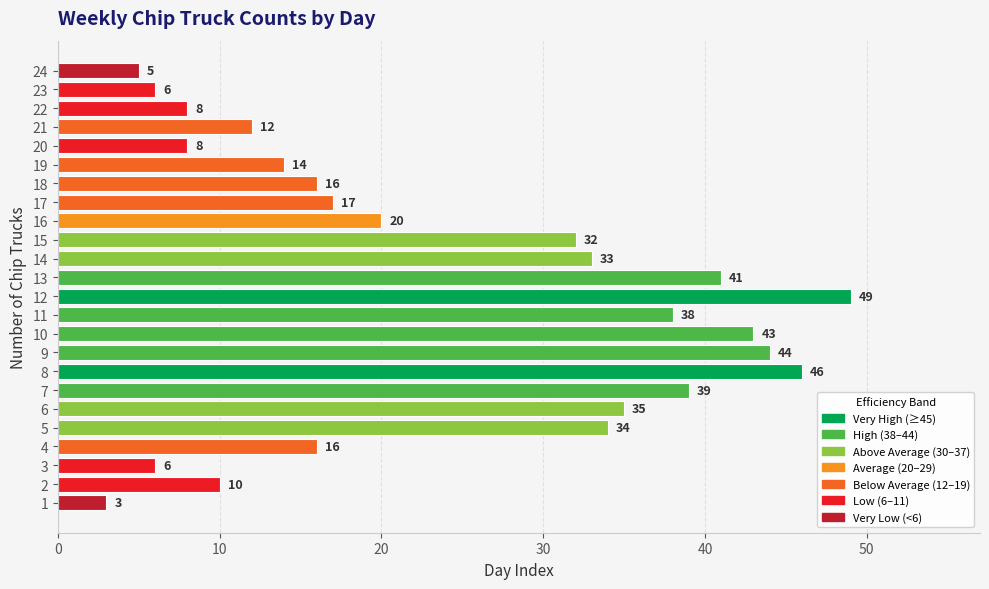

The value at 6 is 35. True or false?

True